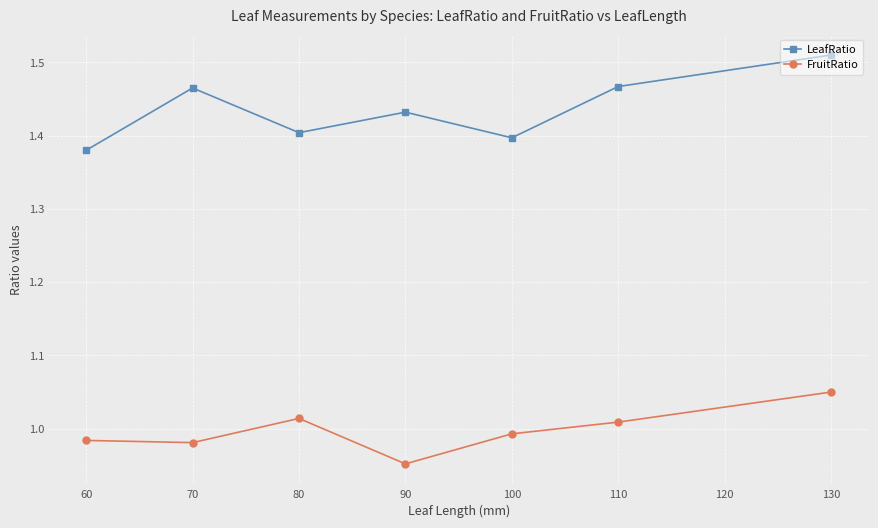

What are all the series names shown in the legend?

LeafRatio, FruitRatio